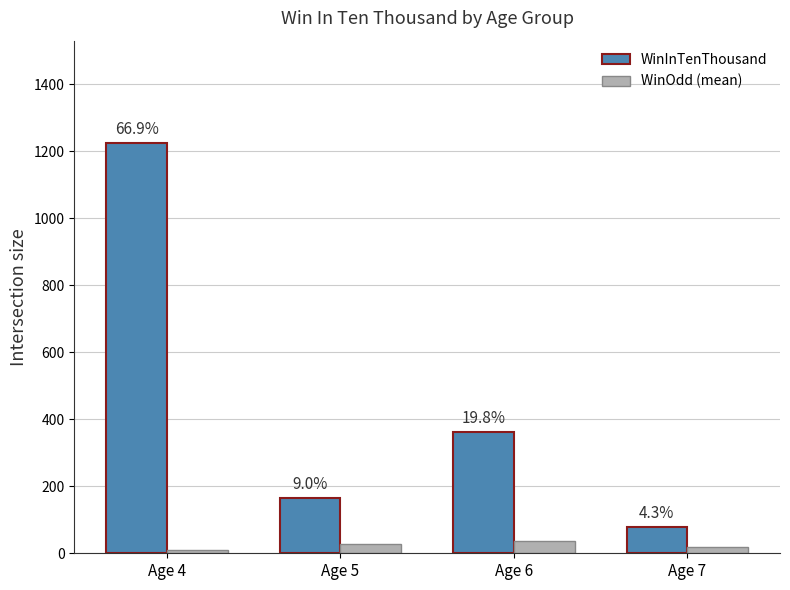

How many bars are there in each group?

2